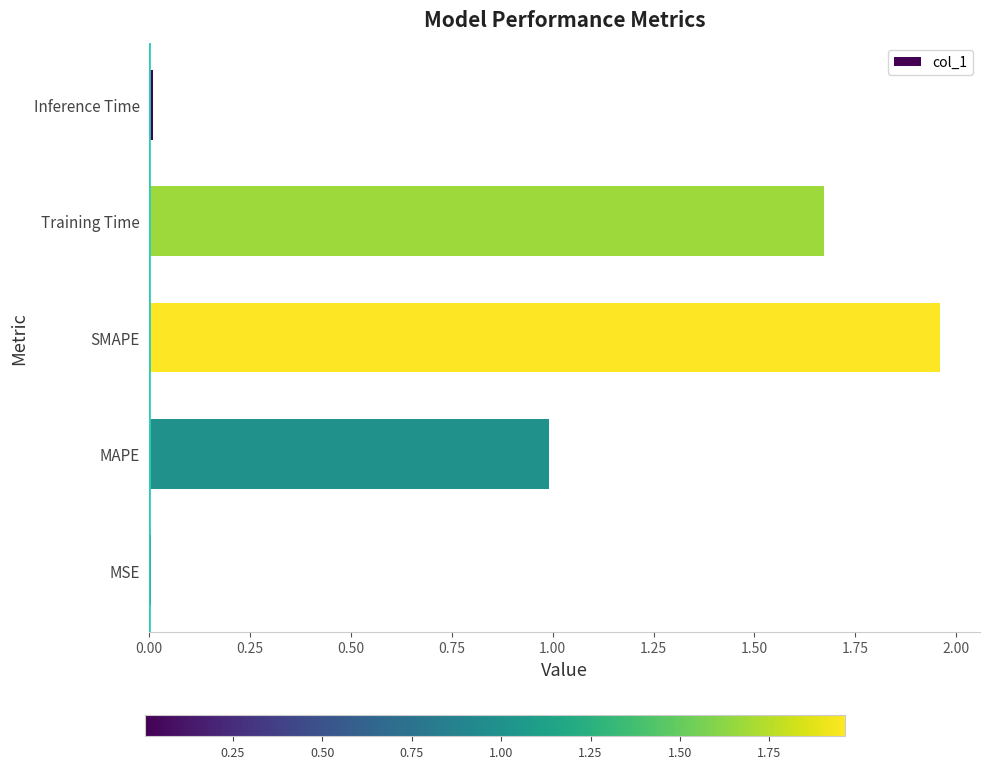

At which category does the chart reach its peak across all series?

SMAPE